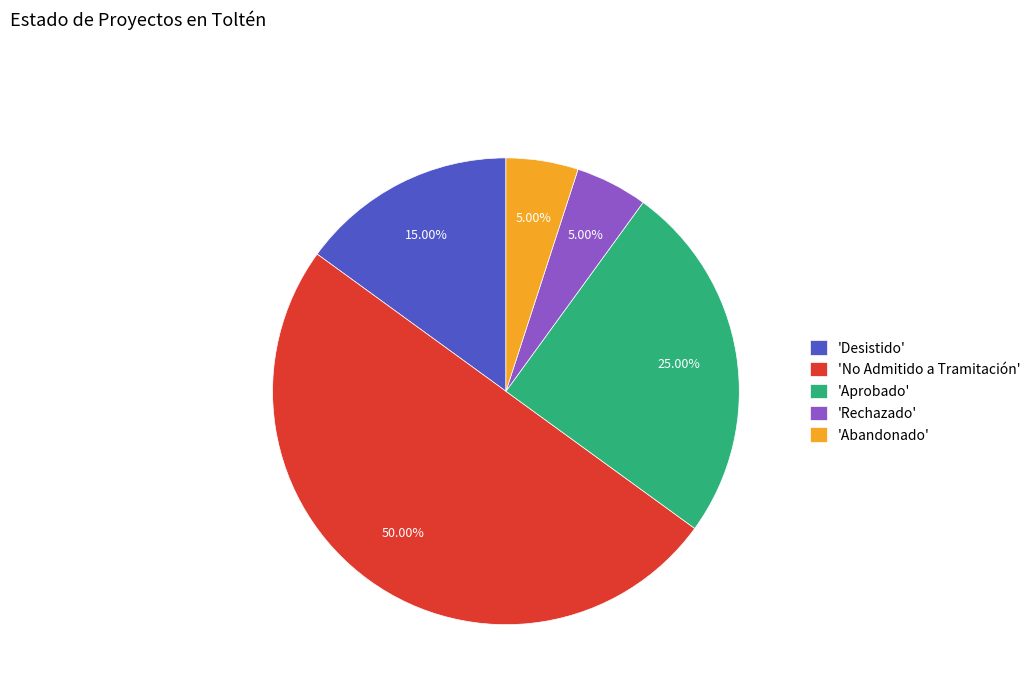

Count the number of slices in the pie.

5